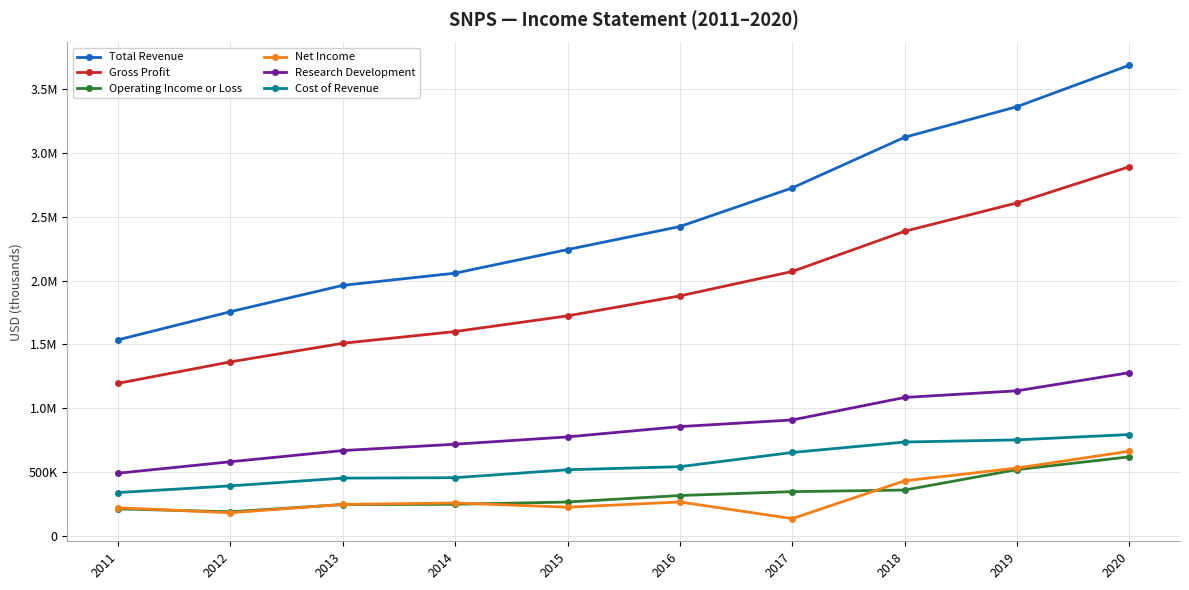

At 2017, list the series in order from smallest to largest.

Net Income, Operating Income or Loss, Cost of Revenue, Research Development, Gross Profit, Total Revenue